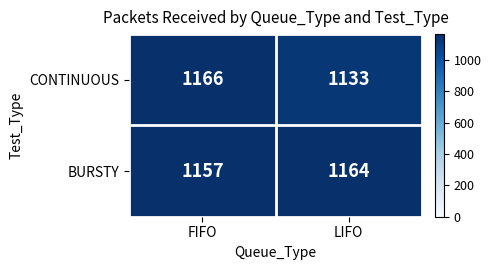

How many series are shown in this chart?

2